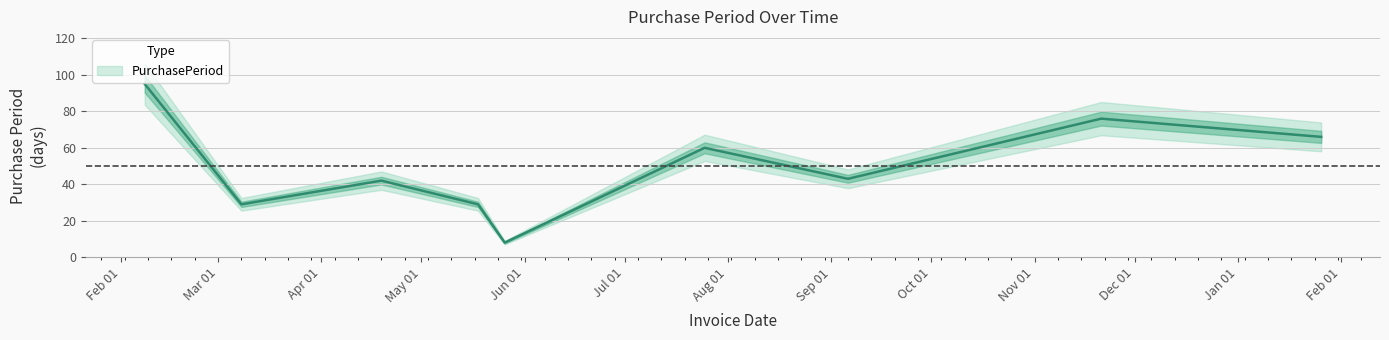

Reading left to right, list all the values displayed in this chart.

95	29	42	29	8	60	43	76	66